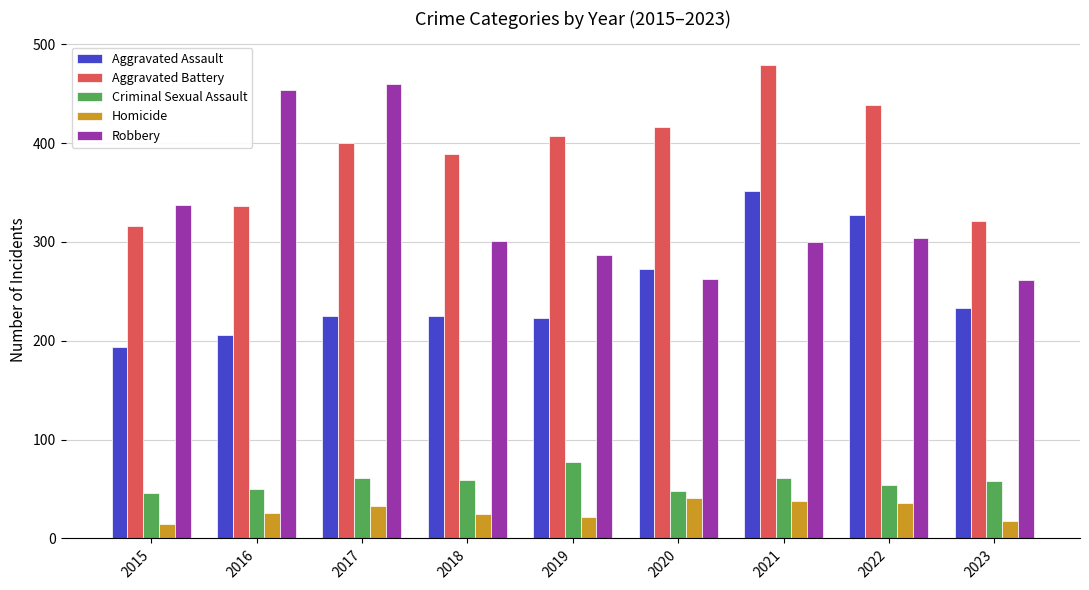

List the series in order of their peak value, highest first.

Aggravated Battery, Robbery, Aggravated Assault, Criminal Sexual Assault, Homicide